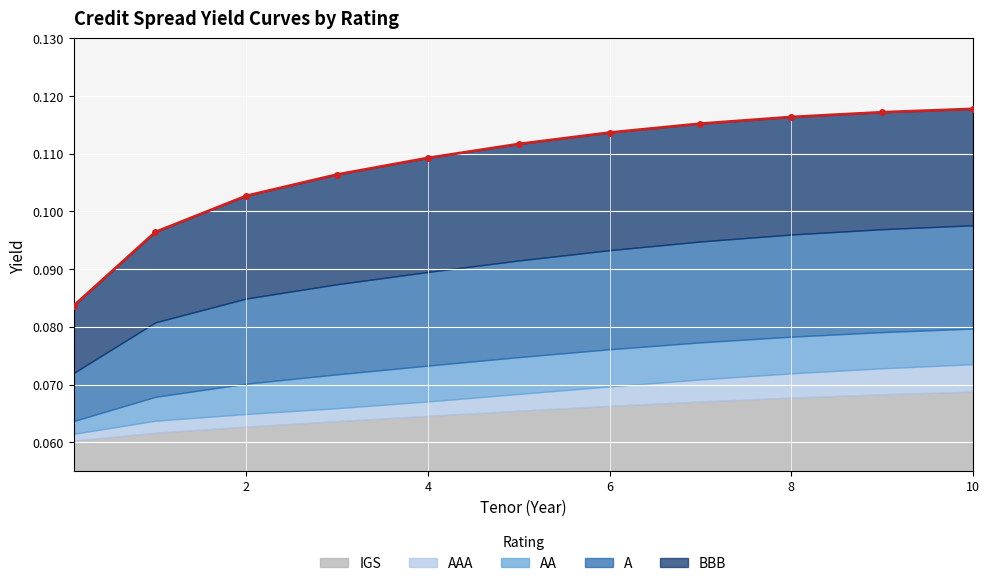

What is the sum of all values?

1.2